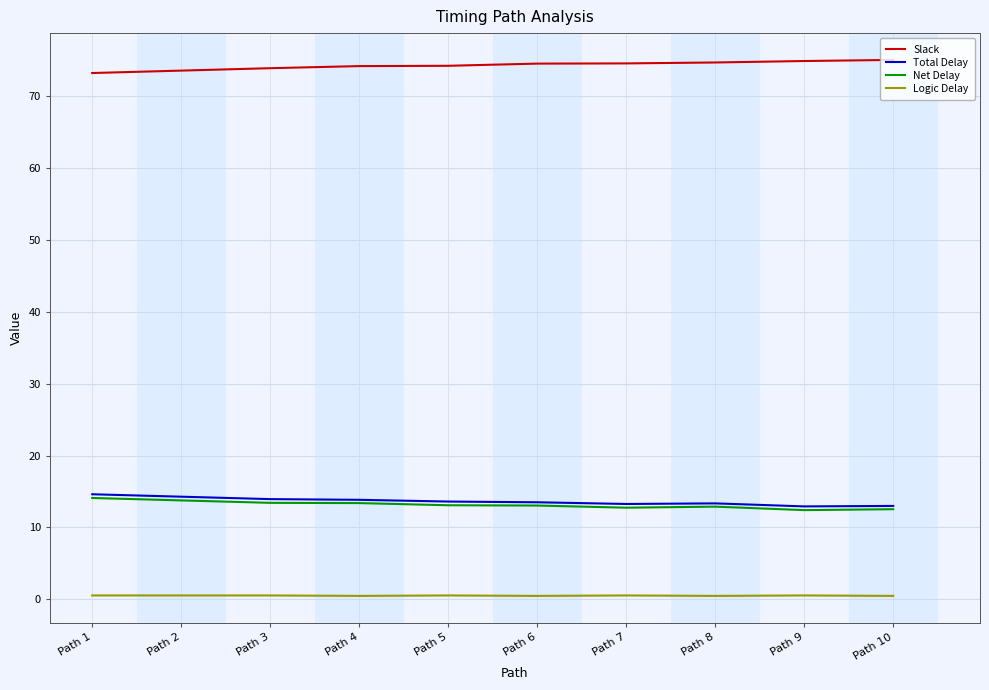

True or false: Net Delay and Logic Delay intersect in this chart.

False